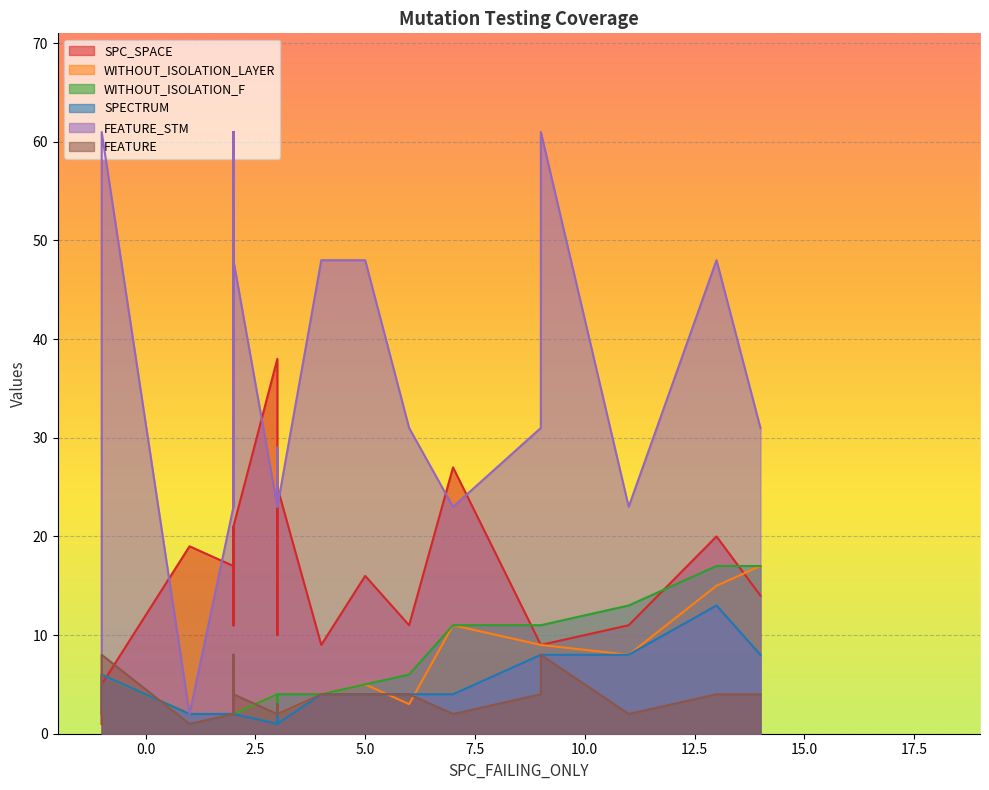

True or false: SPECTRUM and FEATURE_STM cross at least once.

False